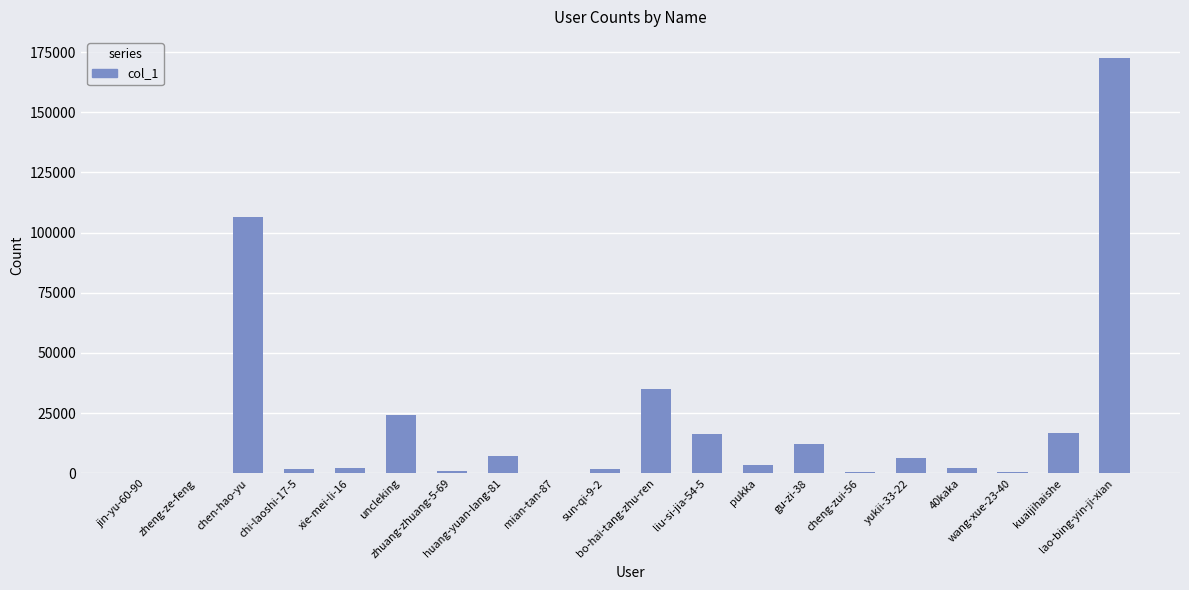

Count the number of data series in this chart.

1